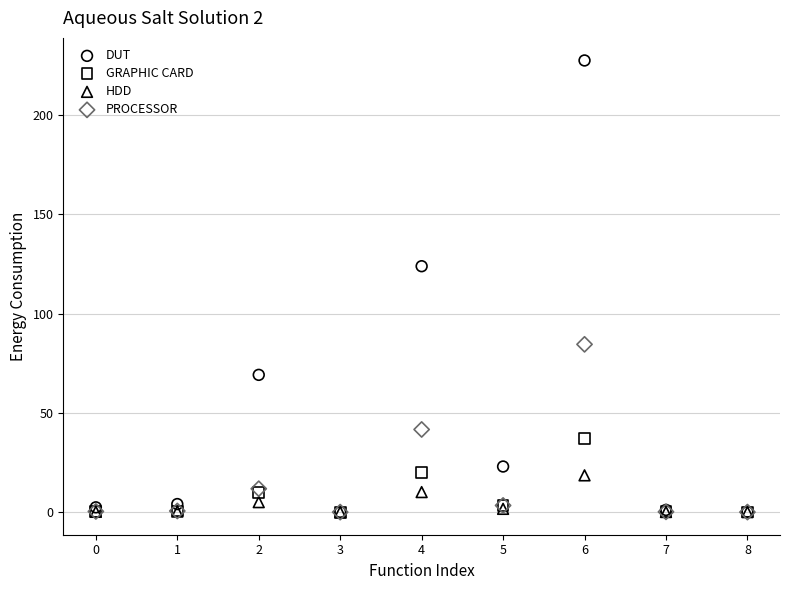

In the DUT series, what Y value is closest to 113?

123.9